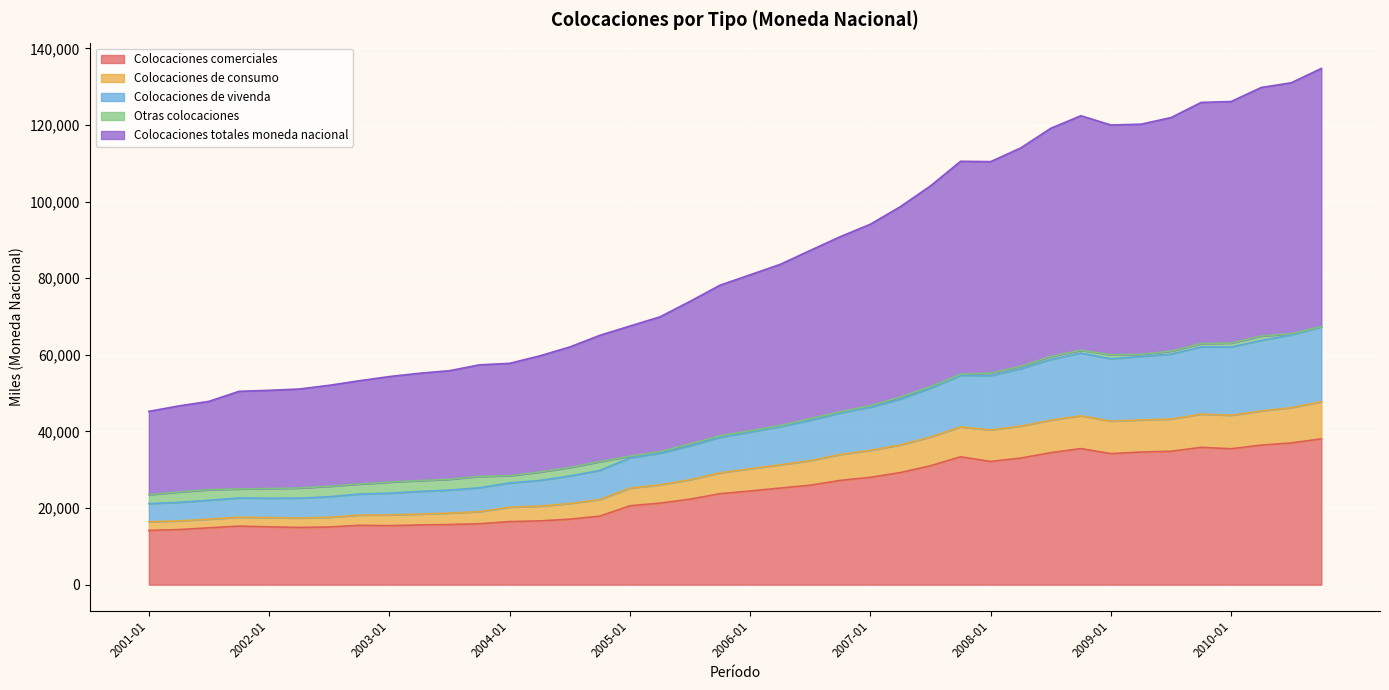

What is the label of the 13th point from the right?

2007-10